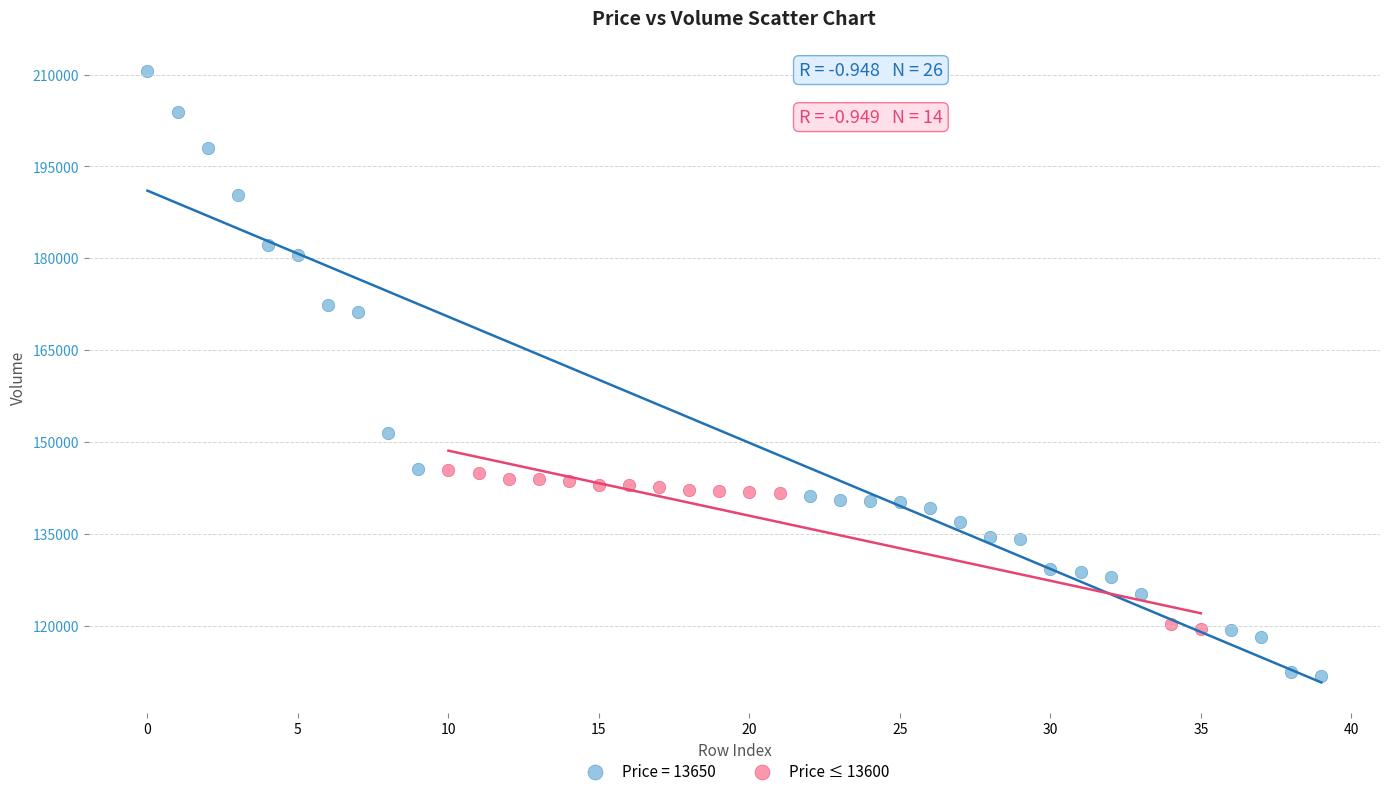

Which series contains the highest Y value?

Price = 13650